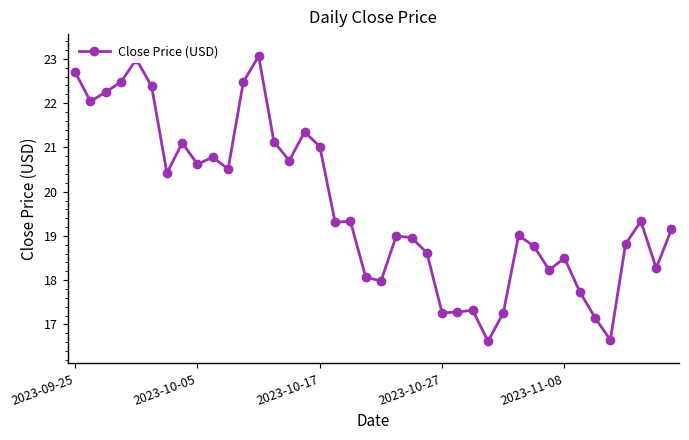

What is the average value?

19.7